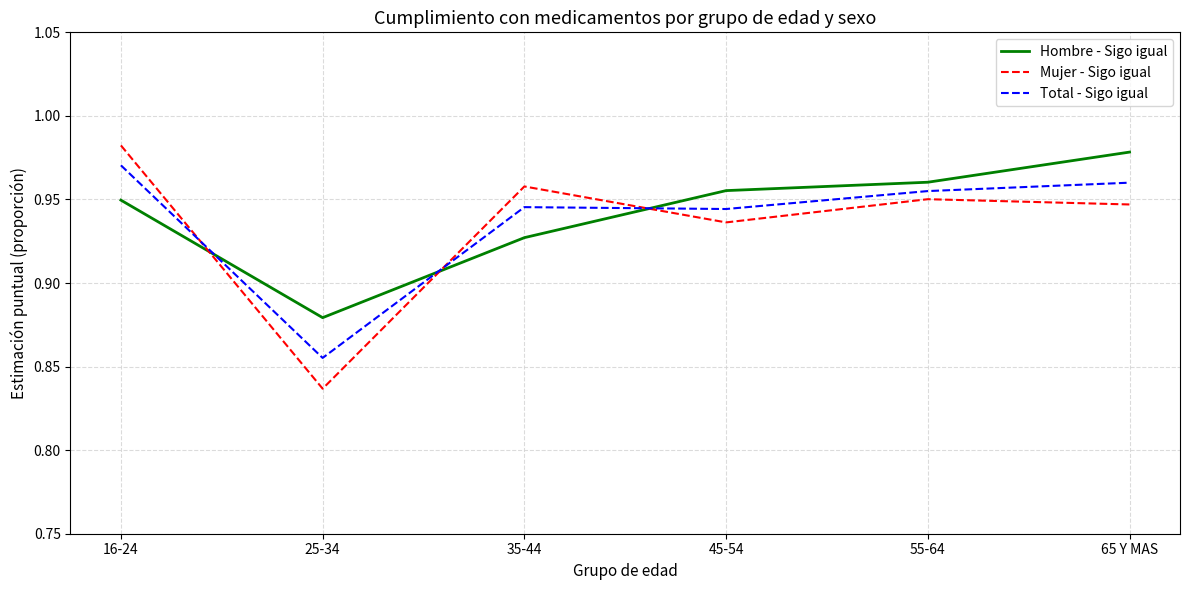

At which category does Total - Sigo igual reach its first local peak?

35-44